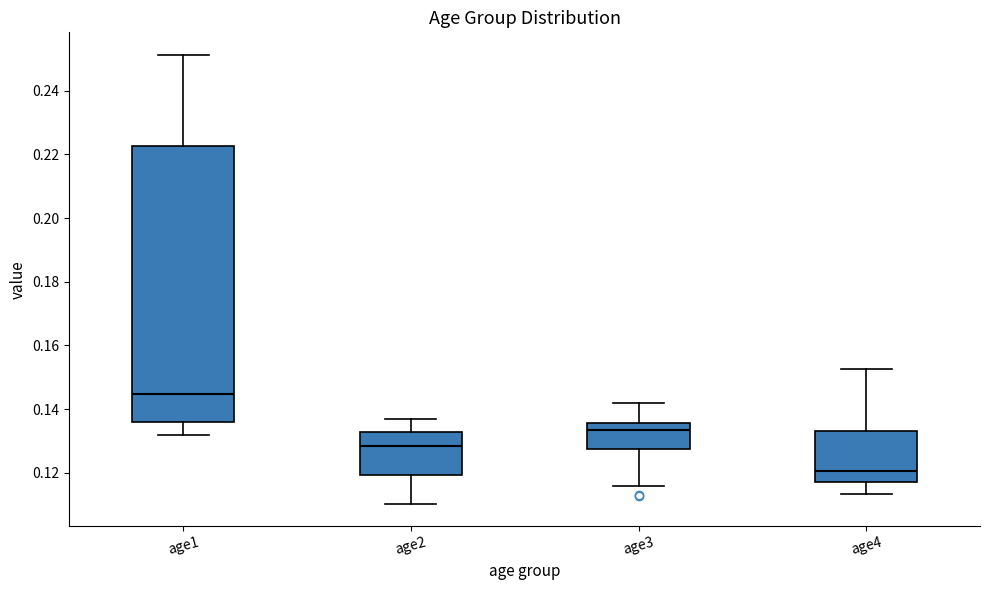

Reading left to right, transcribe this box plot: for each box, give where its median line is, the range the box spans, and where its two whiskers end, as read against the y-axis. The values are not printed on the chart, so give them approximately, as read against the axis.

age1: median 0.144, box 0.136 to 0.222, whiskers 0.132 to 0.252
age2: median 0.128, box 0.120 to 0.132, whiskers 0.110 to 0.136
age3: median 0.134, box 0.128 to 0.136, whiskers 0.116 to 0.142
age4: median 0.120, box 0.116 to 0.134, whiskers 0.114 to 0.152